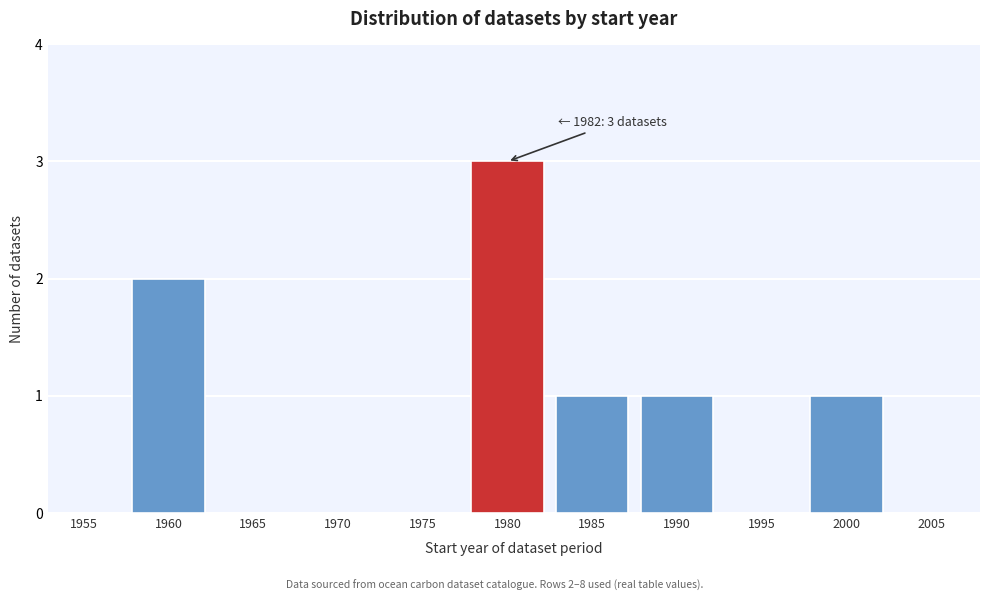

Reading left to right, list all the values displayed in this chart.

1955=0	1960=2	1965=0	1970=0	1975=0	1980=3	1985=1	1990=1	1995=0	2000=1	2005=0